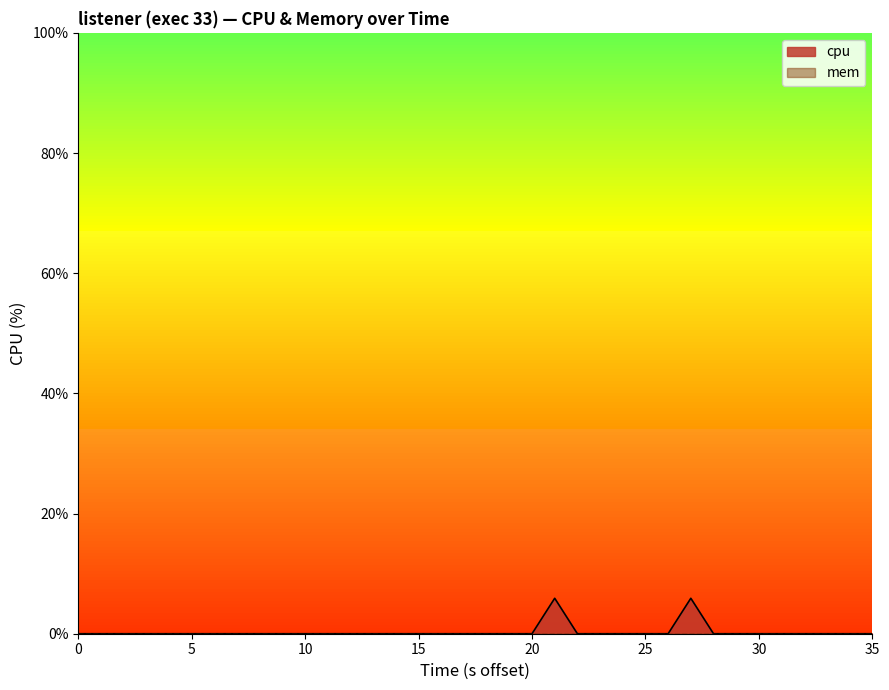

Count the values in the range 0 to 1.

38